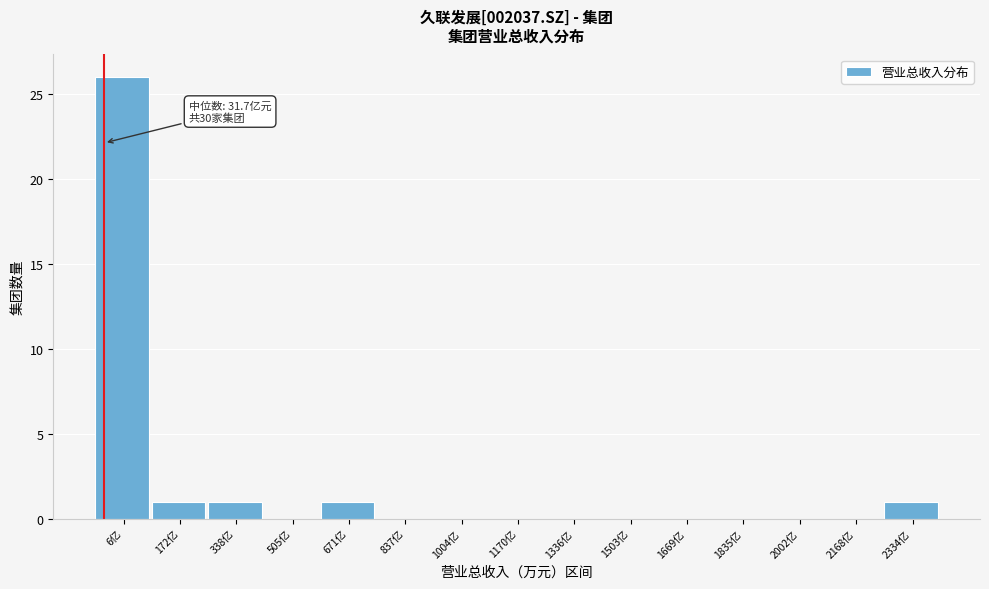

Reading left to right, transcribe all the data shown in this chart.

6亿=26	172亿=1	338亿=1	505亿=0	671亿=1	837亿=0	1004亿=0	1170亿=0	1336亿=0	1503亿=0	1669亿=0	1835亿=0	2002亿=0	2168亿=0	2334亿=1